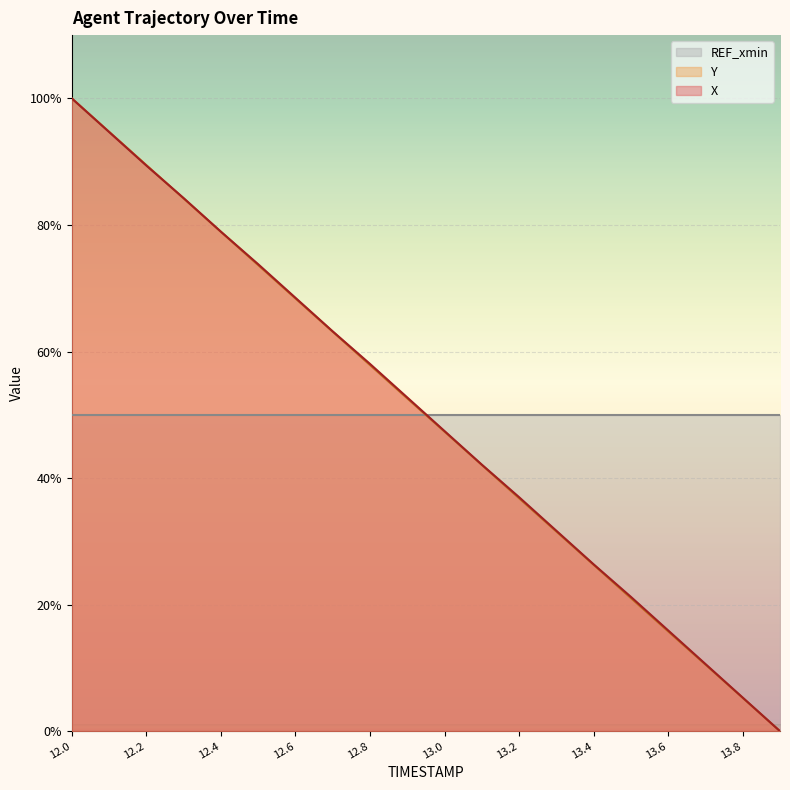

At how many categories does at least one series exceed 68?

7